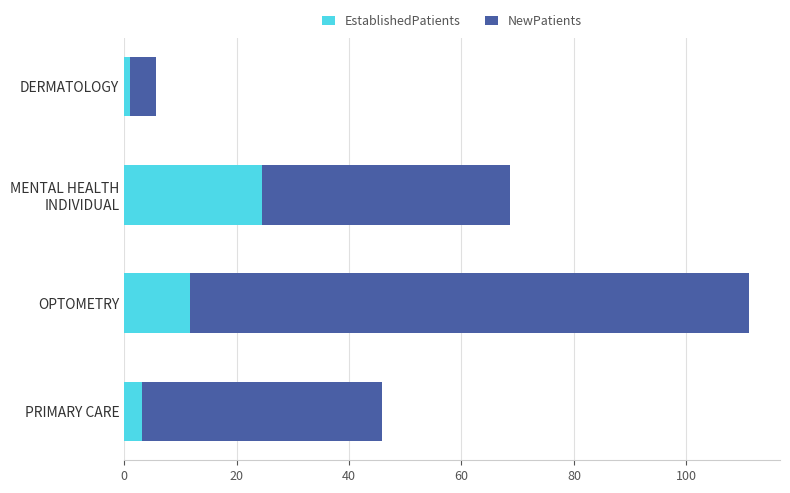

At which category is the sum across all series the highest?

OPTOMETRY